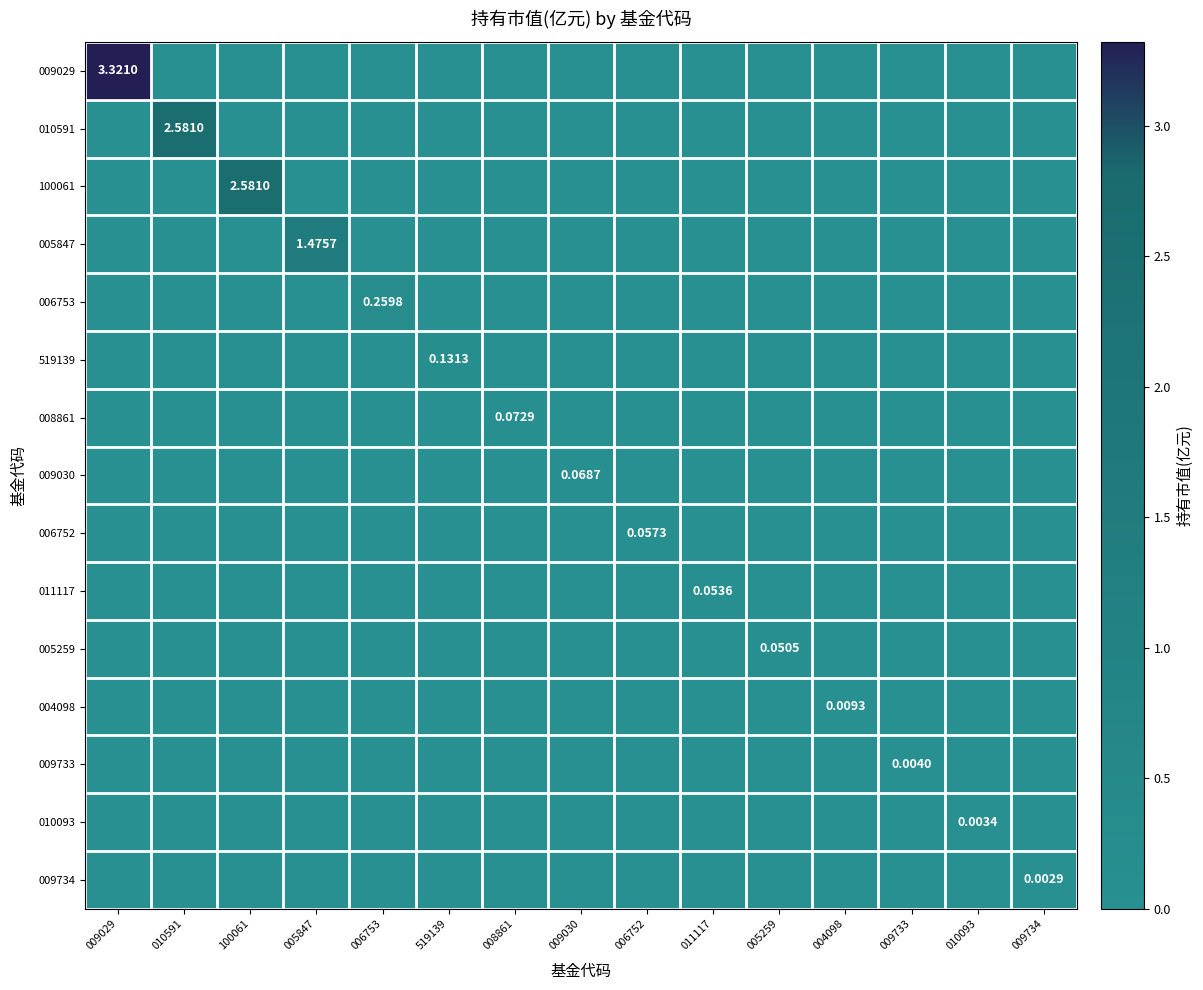

What is the difference between the maximum and second lowest values in the 010591 series?

2.6